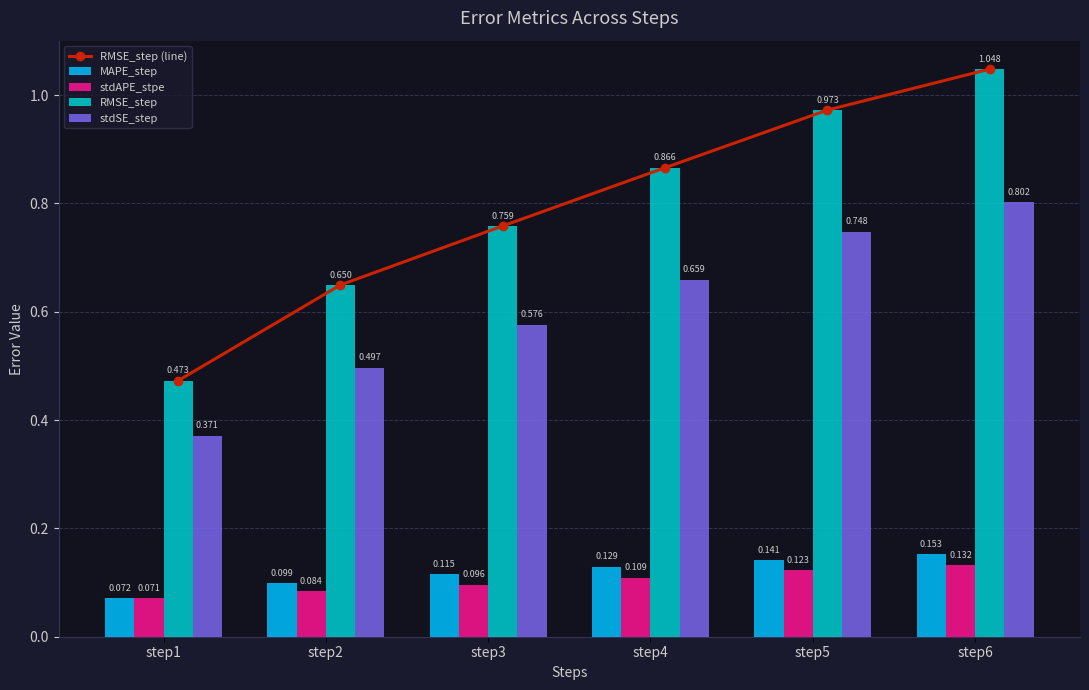

Is it true that stdSE_step equals 0.4 at step6?

False